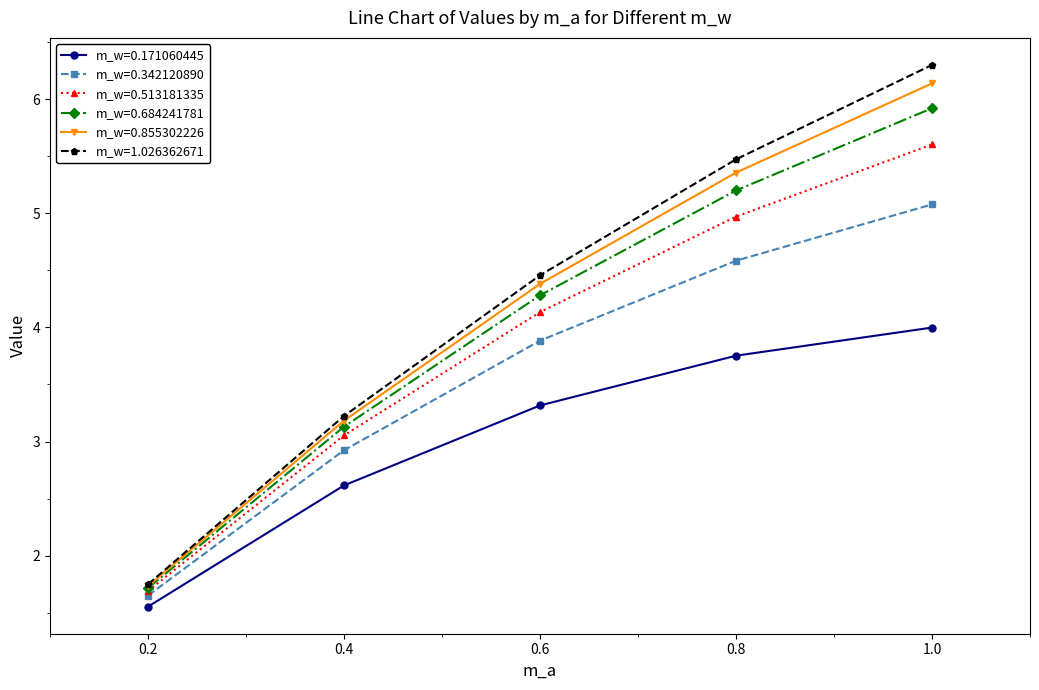

True or false: m_w=0.513181335 and m_w=0.171060445 intersect in this chart.

False